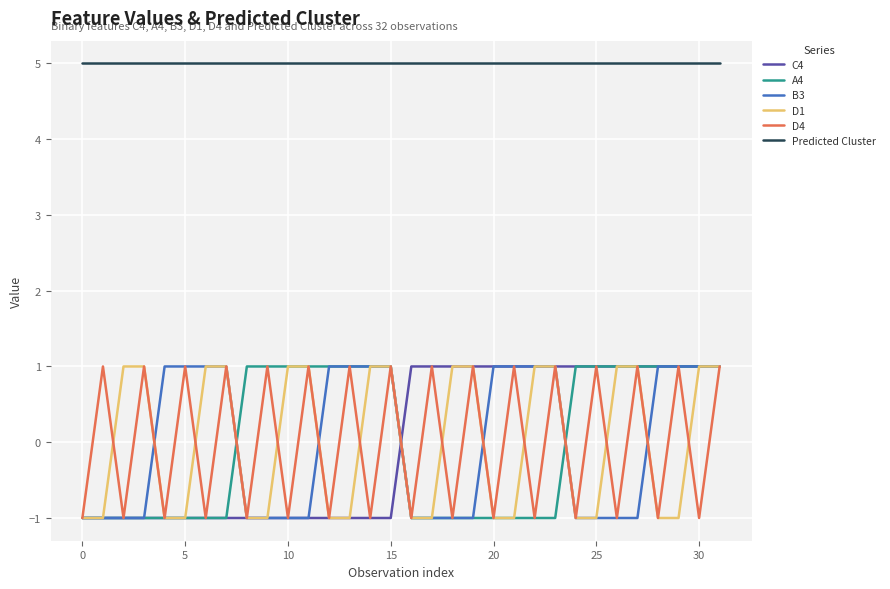

True or false: Predicted Cluster and C4 intersect in this chart.

False